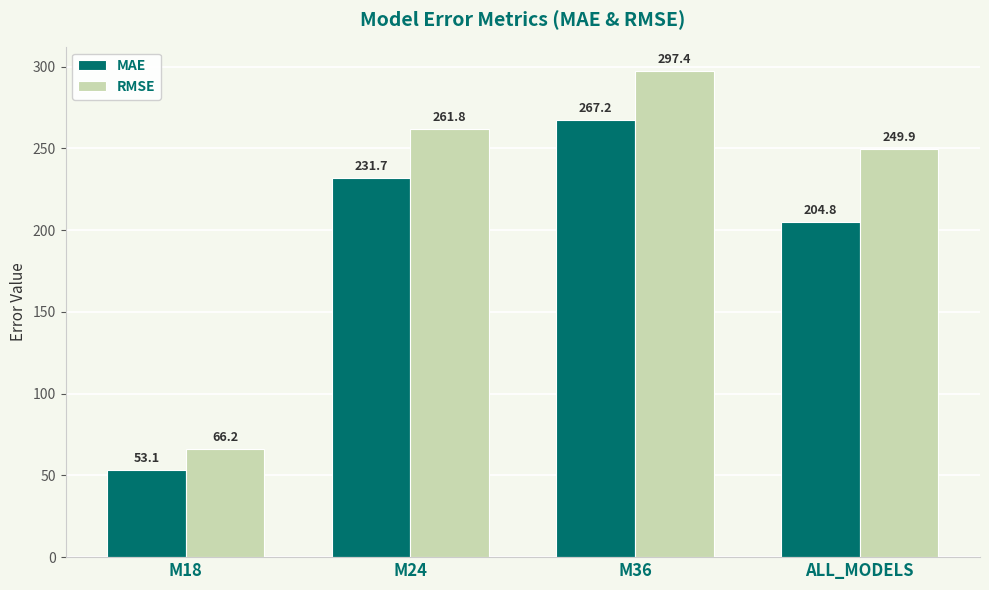

How many data points in RMSE are above 261?

2